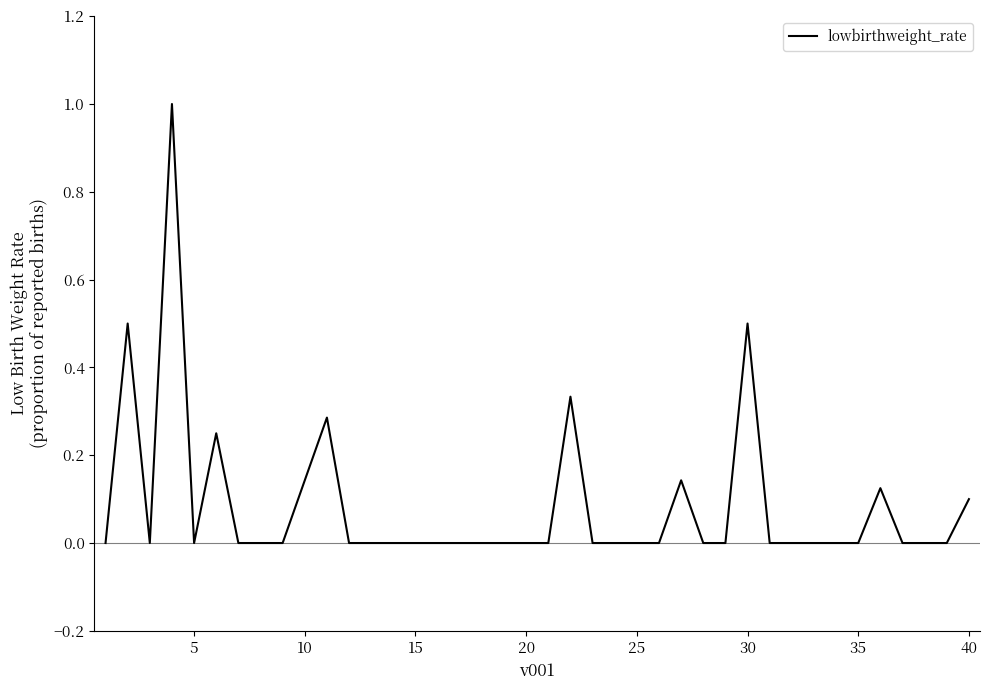

What is the maximum value shown in the chart?

1.0